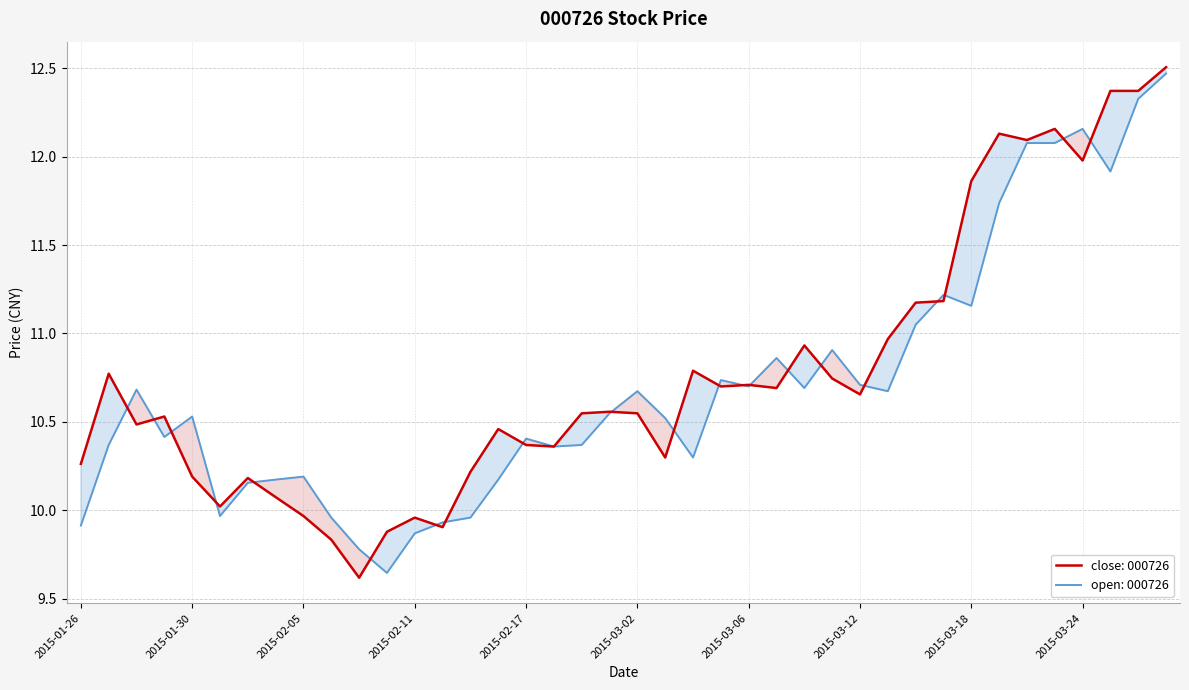

What is the value of the open point at the 37th from the left?

12.2